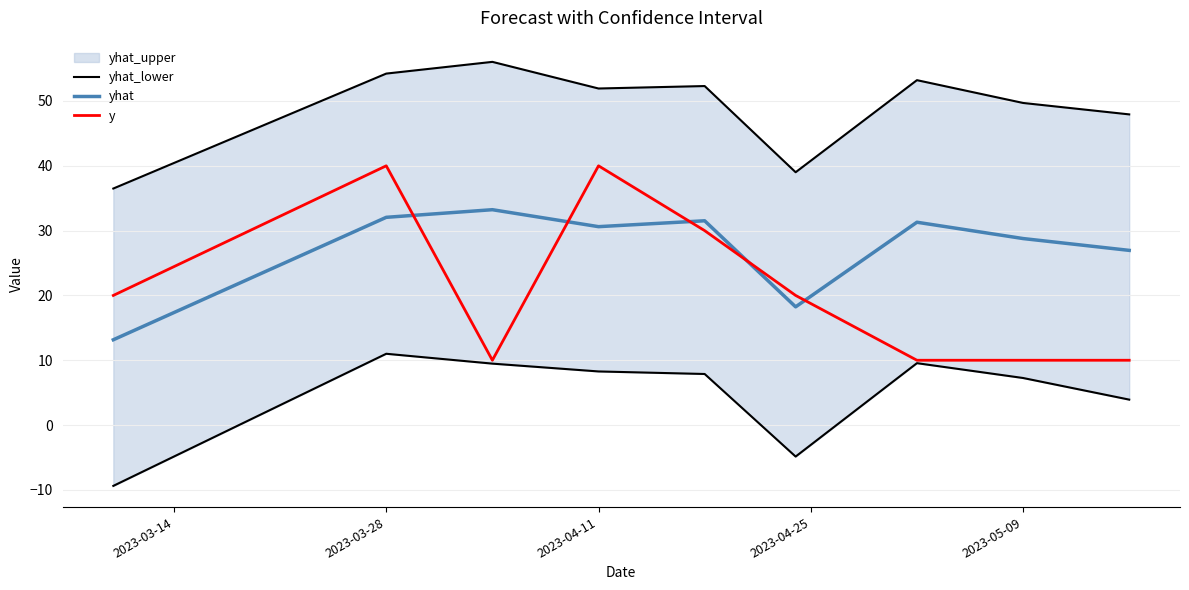

True or false: yhat and yhat_lower intersect in this chart.

False